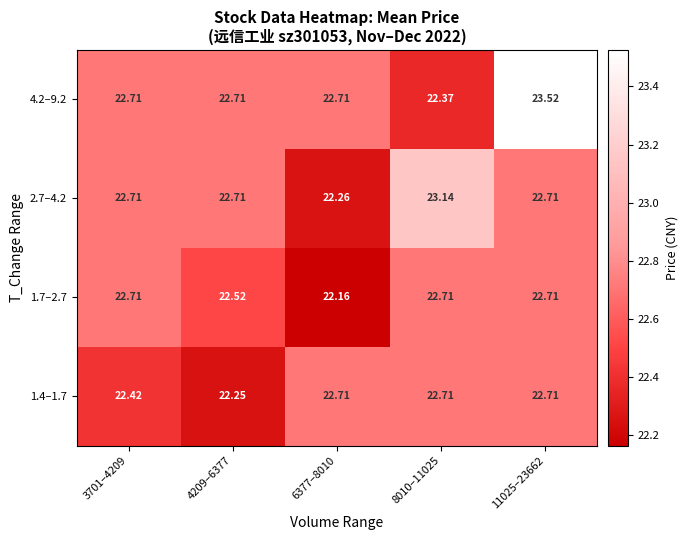

Which has a higher value, 4209–6377 or 8010–11025?

4209–6377